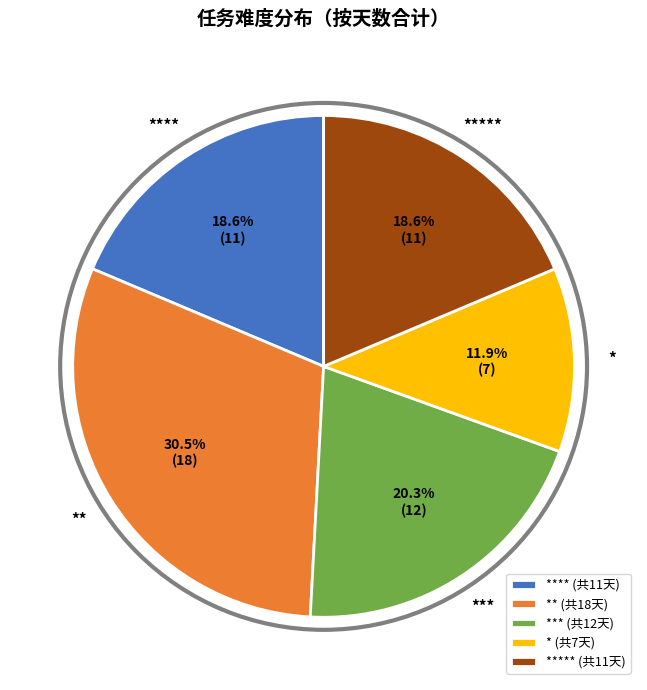

To the nearest percent, what is the average slice percentage?

20%